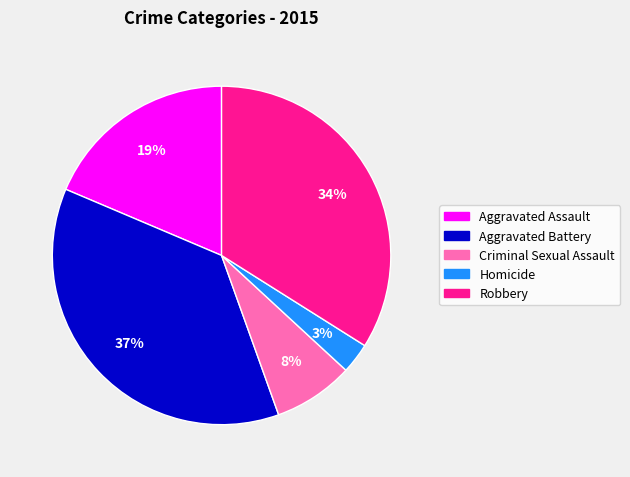

Rank the categories by value from highest to lowest.

Aggravated Battery, Robbery, Aggravated Assault, Criminal Sexual Assault, Homicide